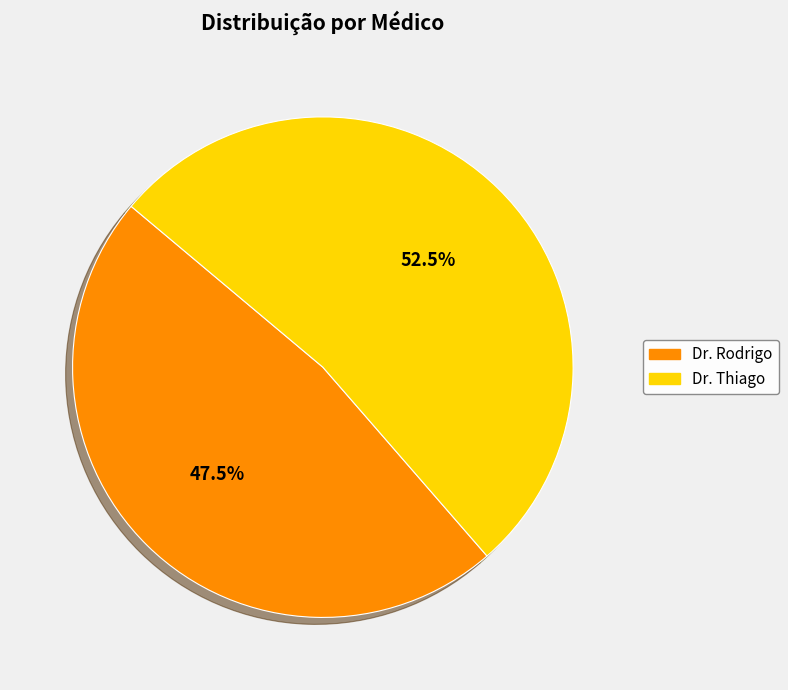

Combined, what portion of the pie is Dr. Thiago and Dr. Rodrigo?

100.0%